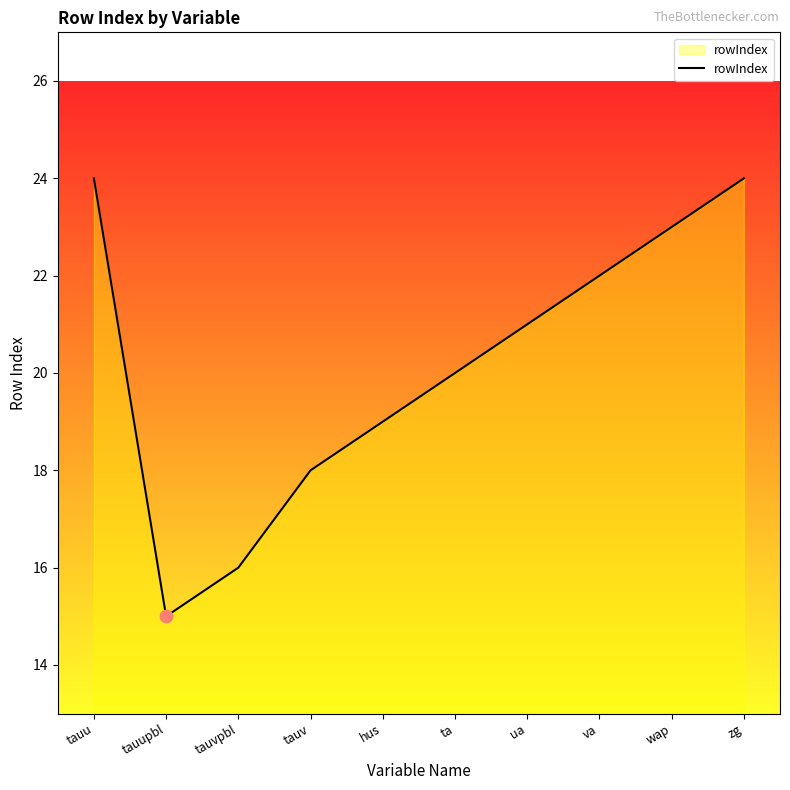

Between ua and hus, which is larger?

ua